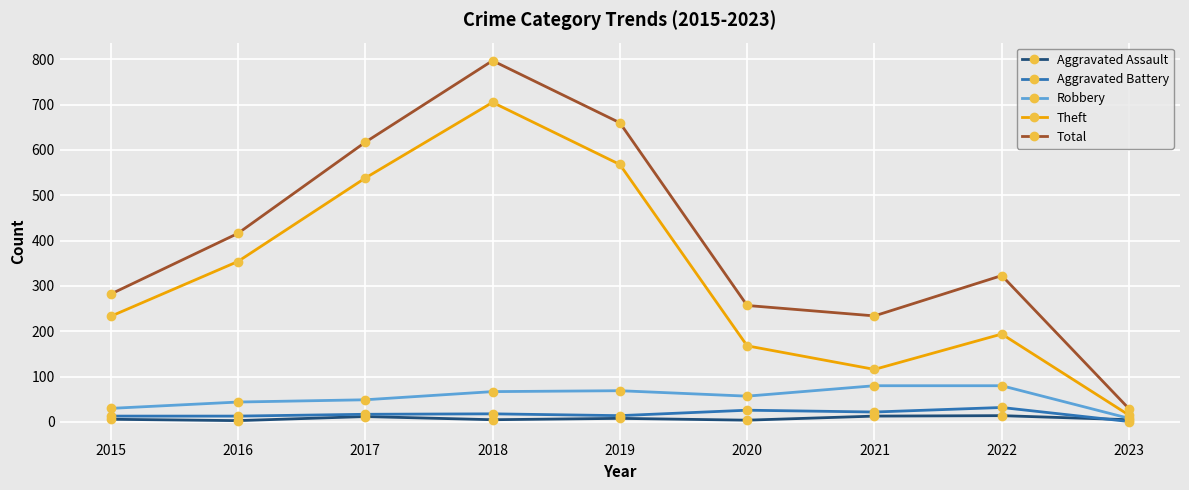

What is the total value across all series at 2016?

830